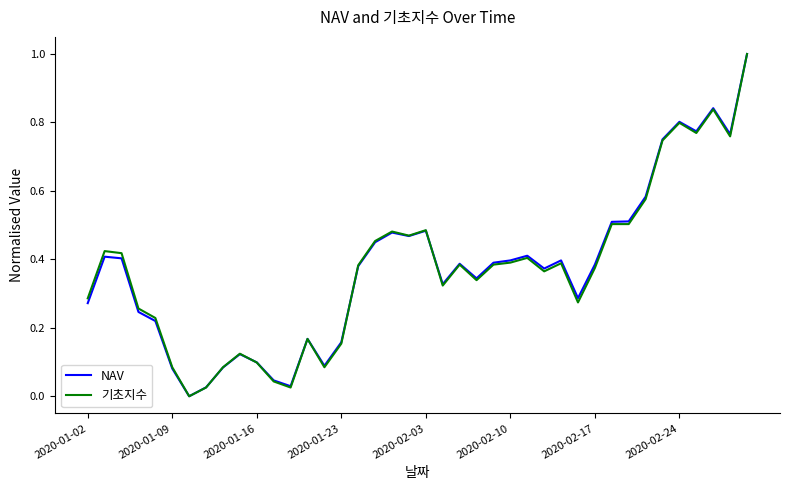

What is the maximum value for 기초지수?

1.0